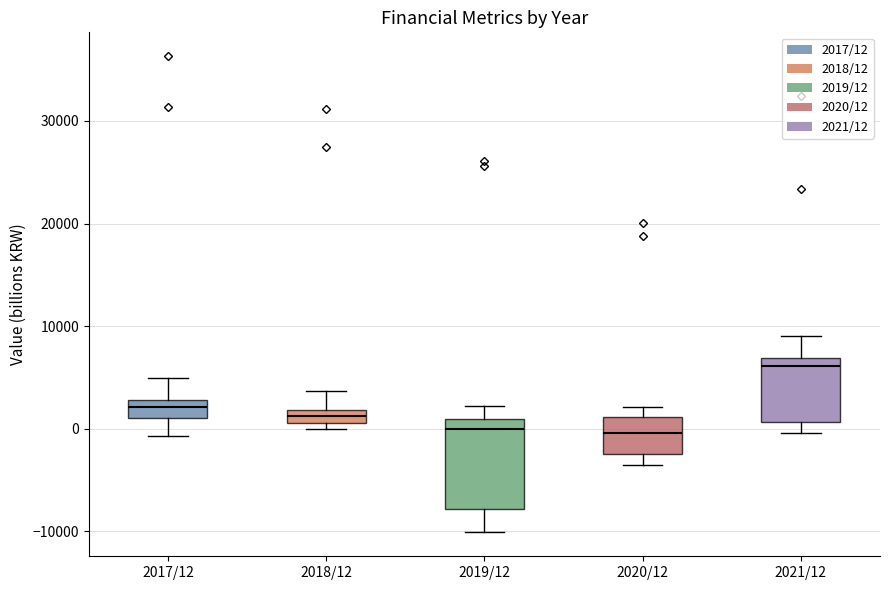

Where does the lower whisker of the box for 2021/12 end on the y-axis? The values are not printed on the chart, so give them approximately, as read against the axis.

0